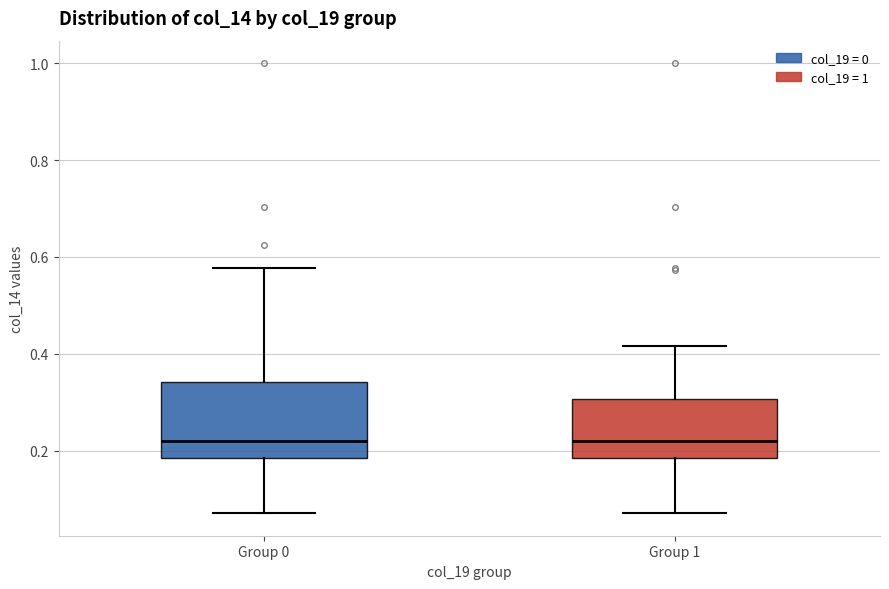

Reading left to right, transcribe this box plot: for each box, give where its median line is, the range the box spans, and where its two whiskers end, as read against the y-axis. The values are not printed on the chart, so give them approximately, as read against the axis.

Group 0: median 0.22, box 0.18 to 0.34, whiskers 0.08 to 0.58
Group 1: median 0.22, box 0.18 to 0.30, whiskers 0.08 to 0.42